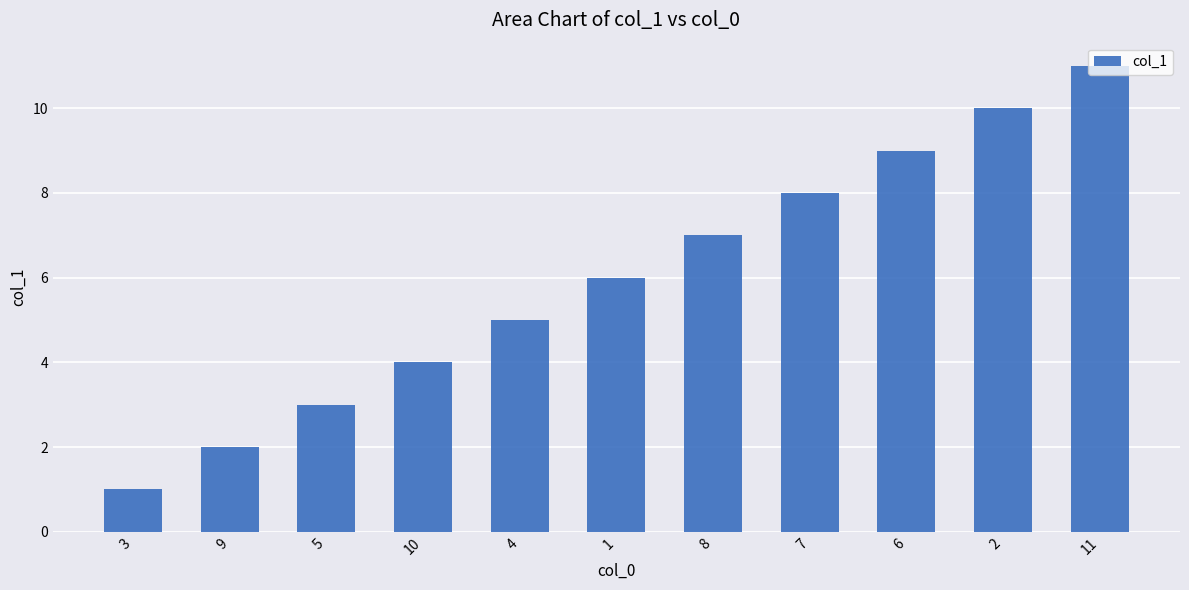

What is the minimum value shown in the chart?

1